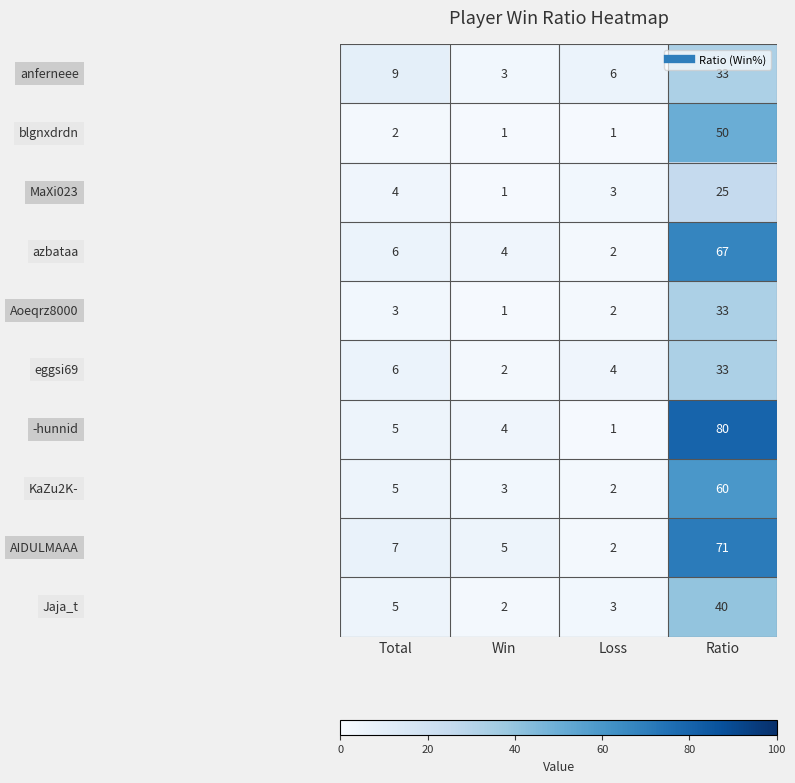

What is the spread (max minus min) of values at Total?

7